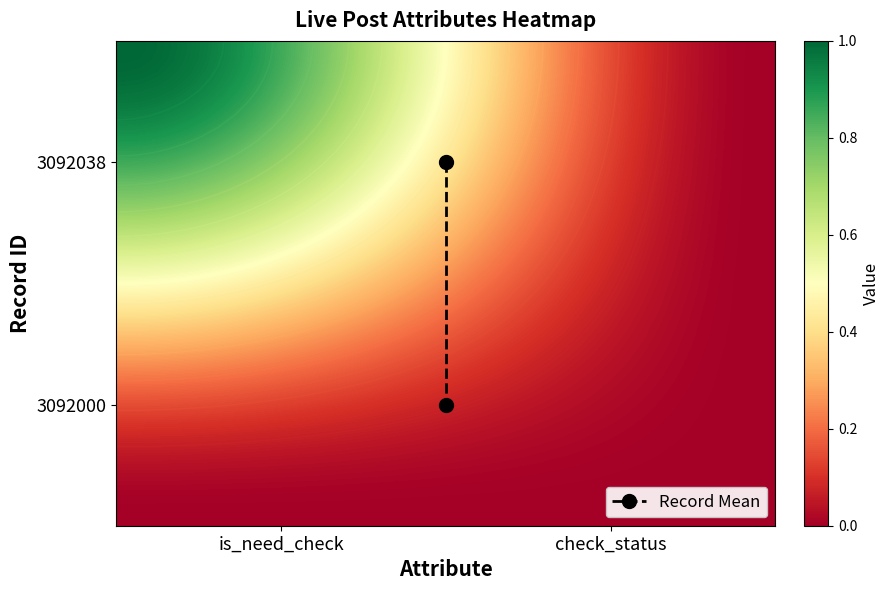

The value of 3092000 at check_status is 0. True or false?

True